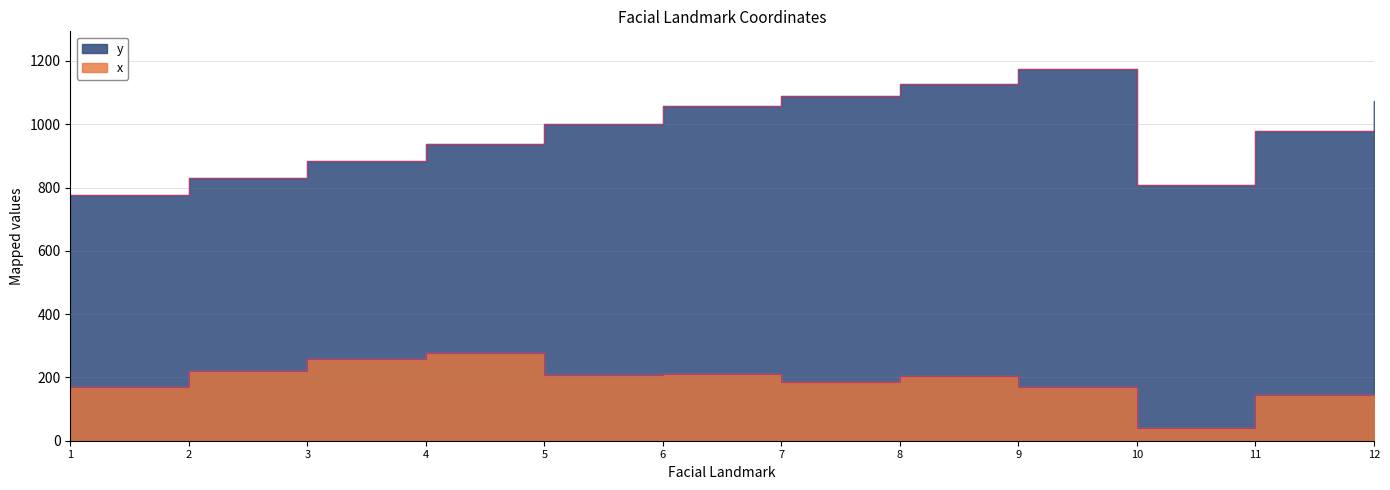

True or false: y and x intersect in this chart.

False